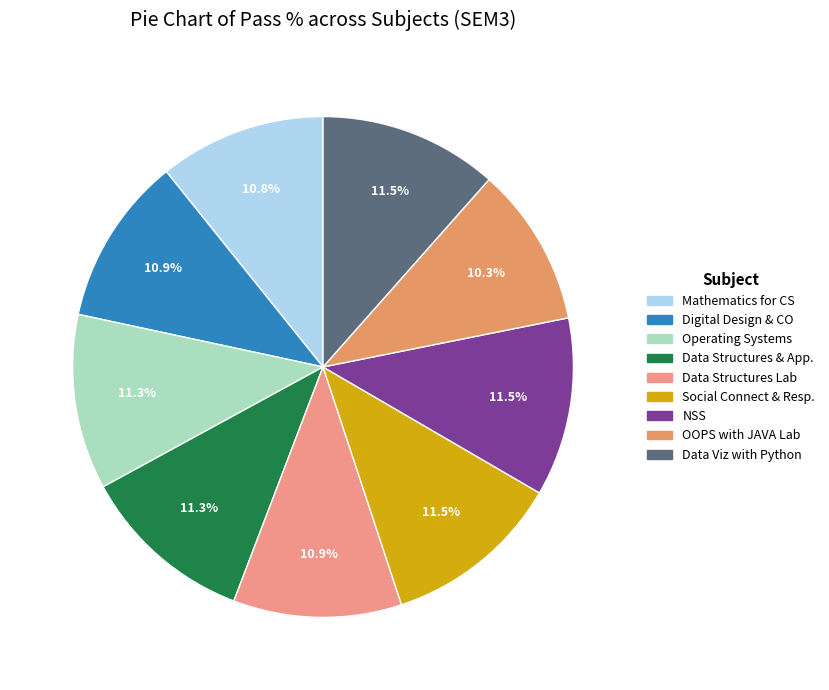

What is the largest slice in the pie chart?

Social Connect and Responsibility